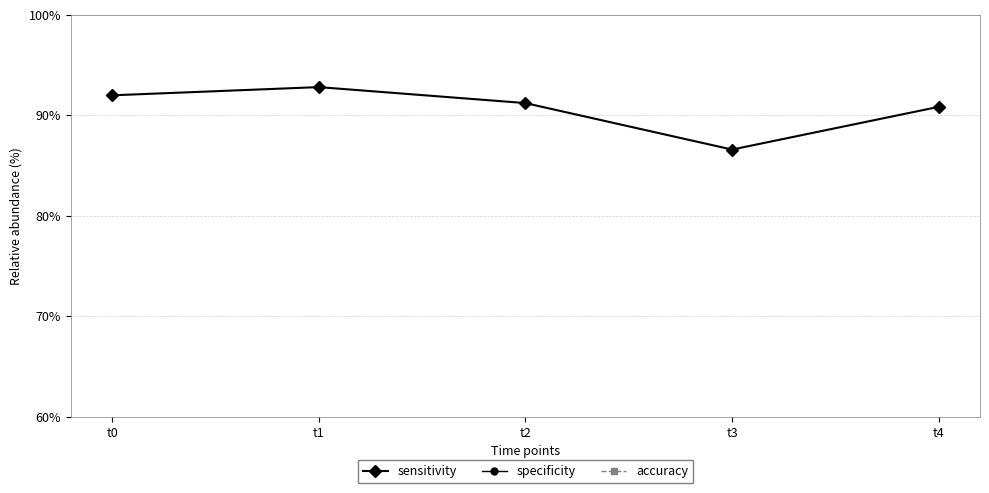

How many series are shown in this chart?

3